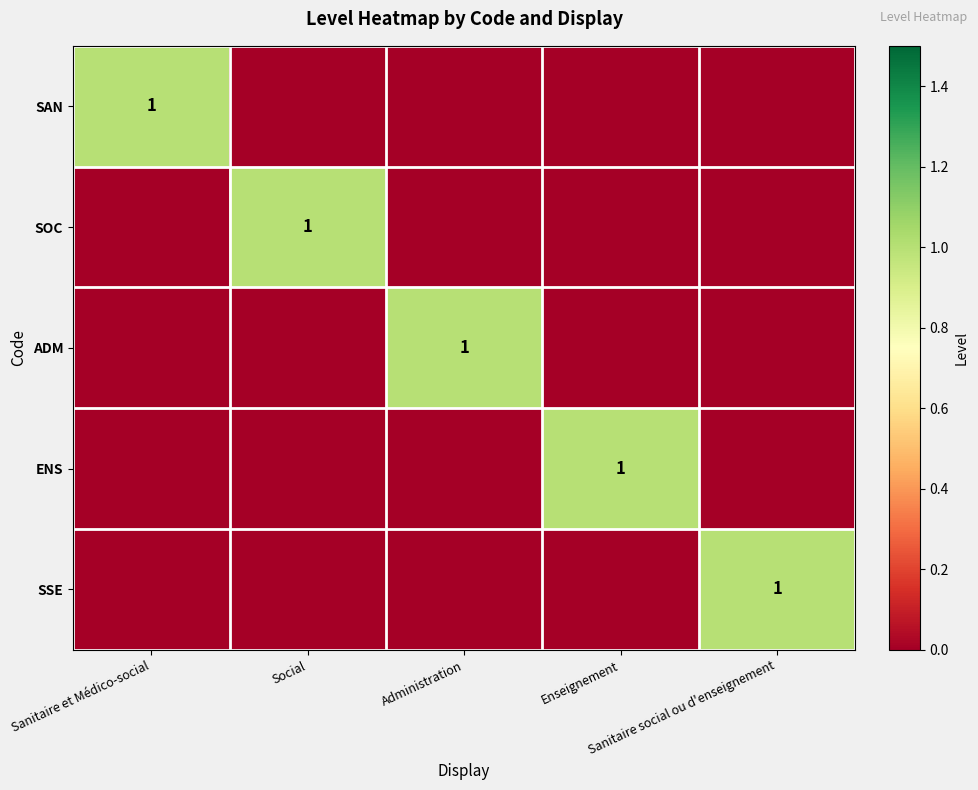

What is the total value across all series at Social?

1